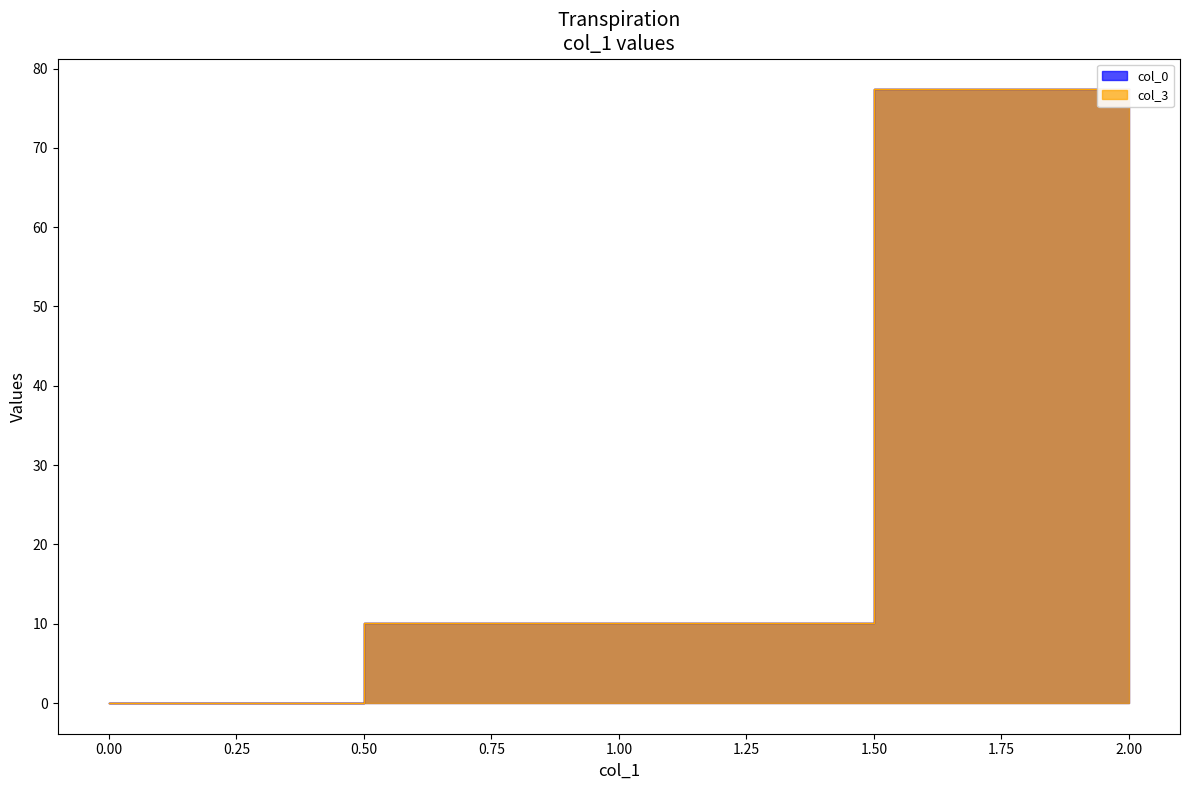

What is the sum of all col_3 values?

87.5